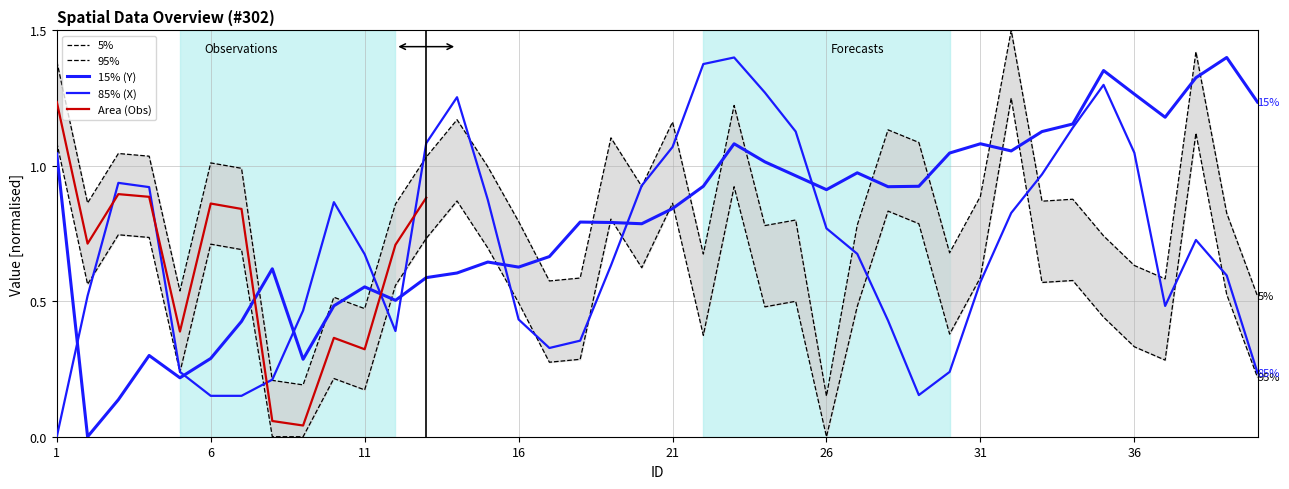

What is the sum of all X values?

27.8